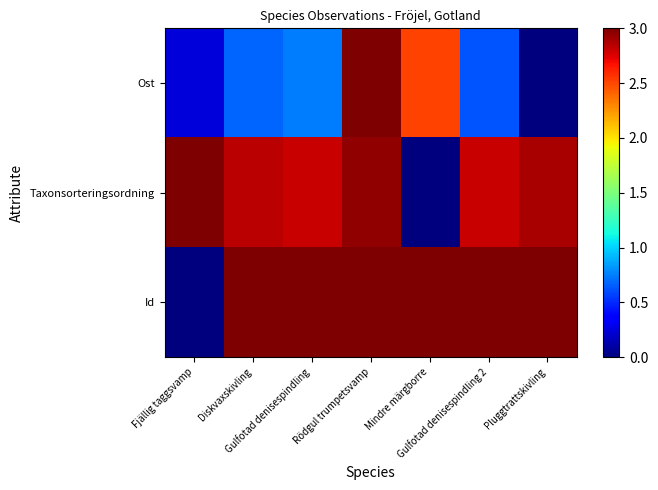

Which has a higher value, Gulfotad denisespindling 2 or Diskvaxskivling?

Diskvaxskivling